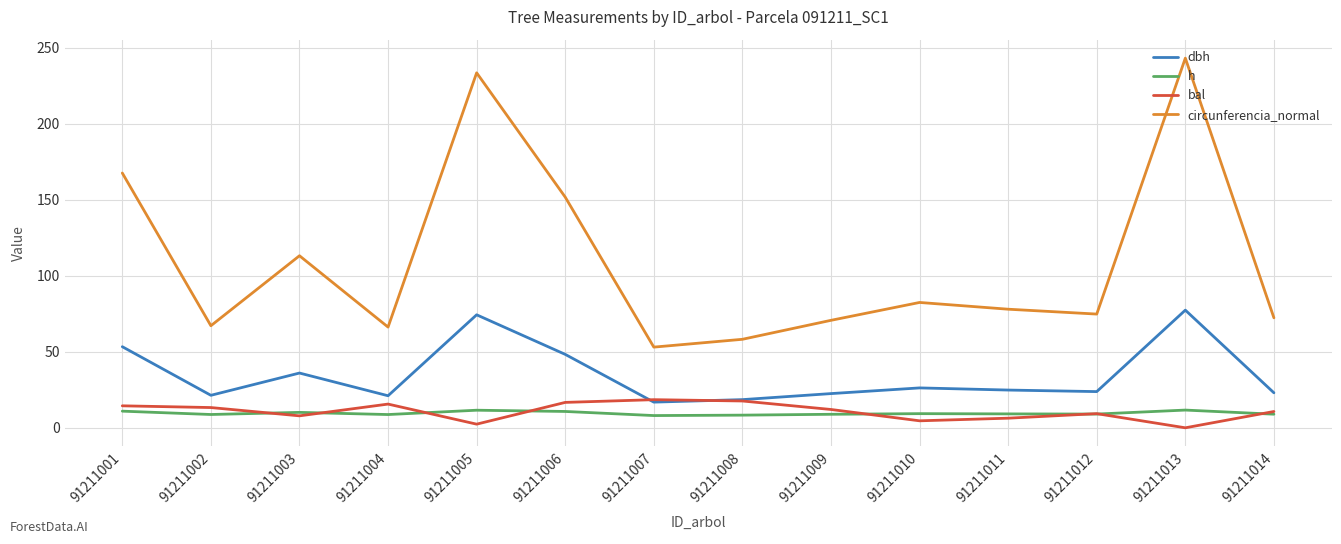

At which category does dbh reach its first local peak?

91211003